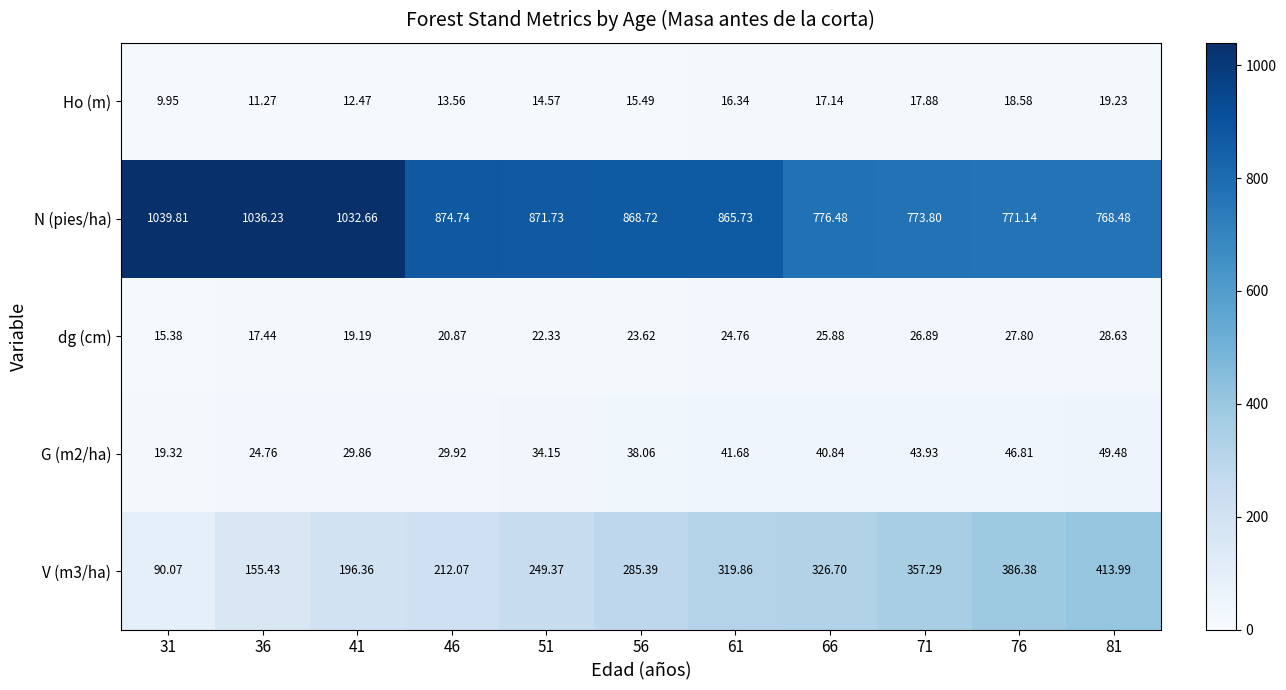

How many categories are shown in the chart?

11